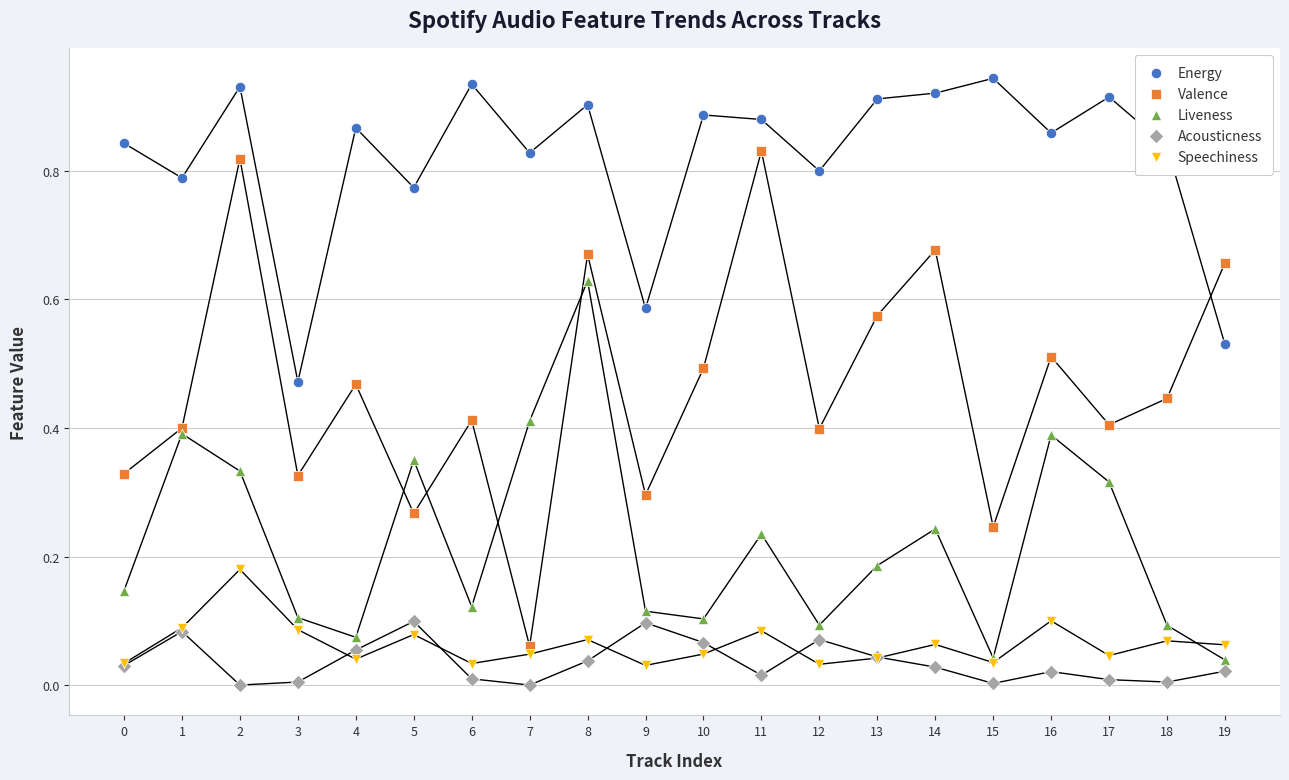

What are all the series names shown in the legend?

Energy, Valence, Liveness, Acousticness, Speechiness